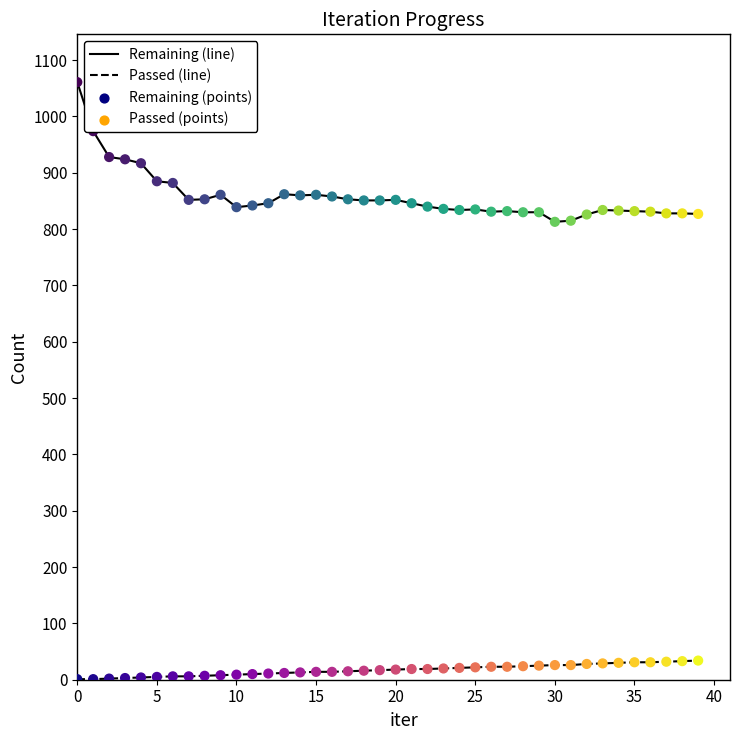

What are all the series names shown in the legend?

Remaining, Passed